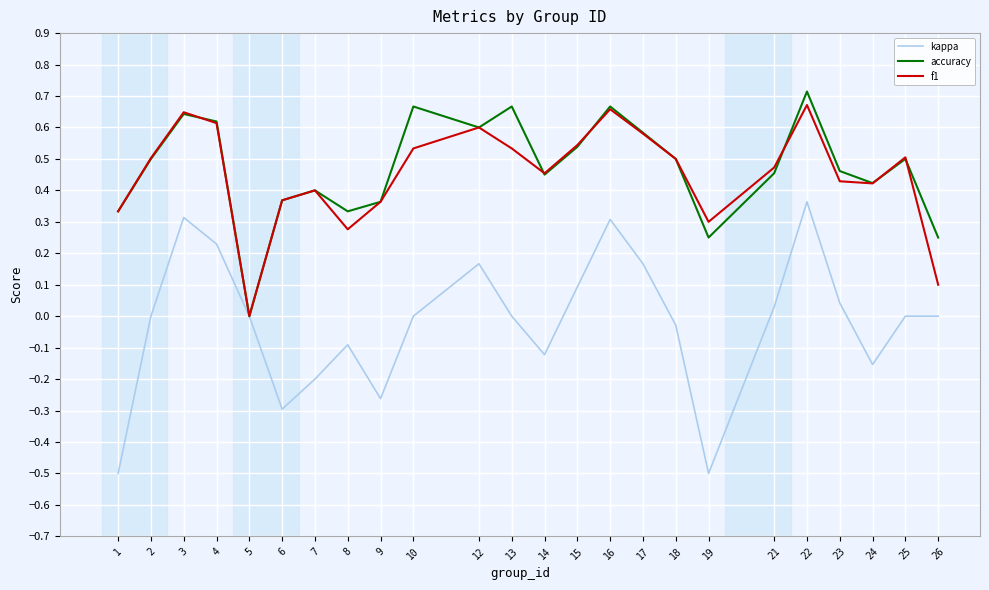

True or false: kappa has a value of 0.1 at 15.

True